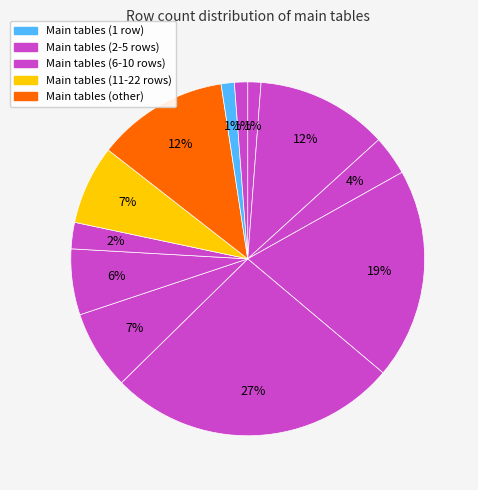

To the nearest percent, what is the average slice percentage?

8%